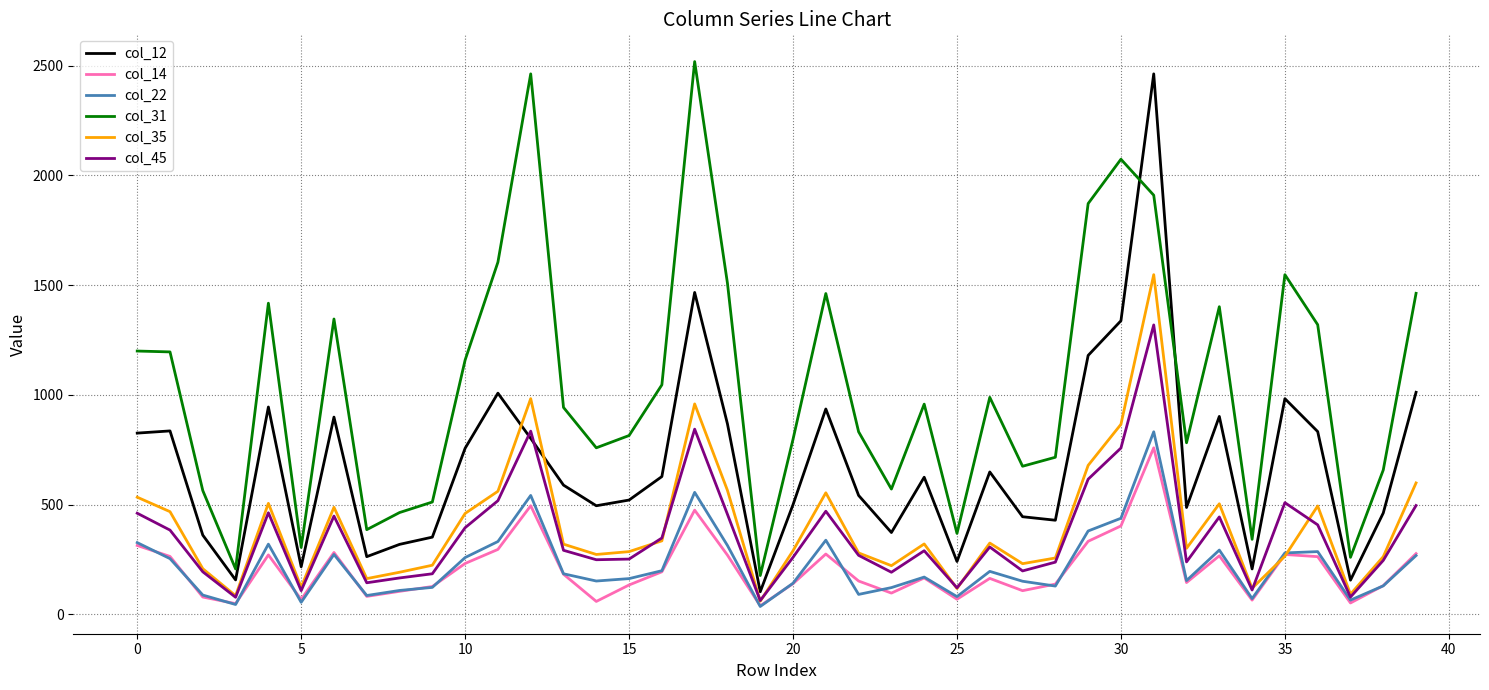

True or false: col_22 has more than 1 points higher than both neighbors.

True